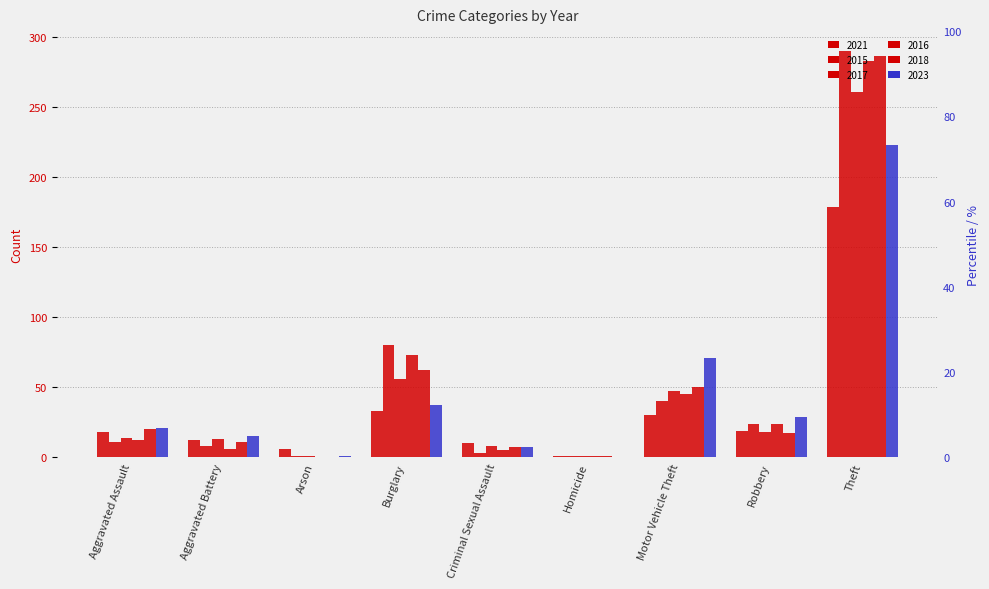

What is the sum of the 2015 values at Arson and Burglary?

81